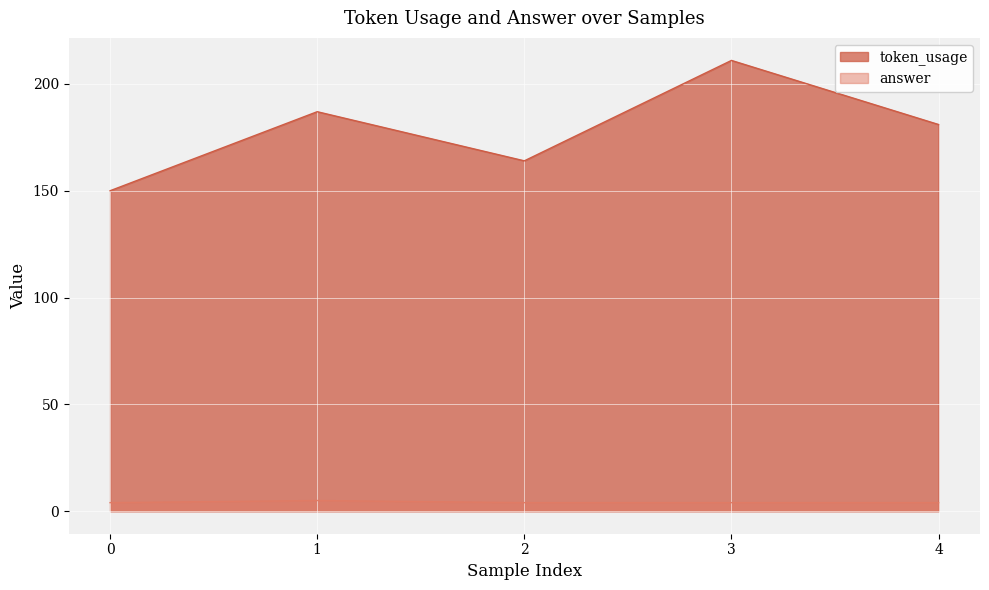

At 2, list the series in order from largest to smallest.

token_usage, answer